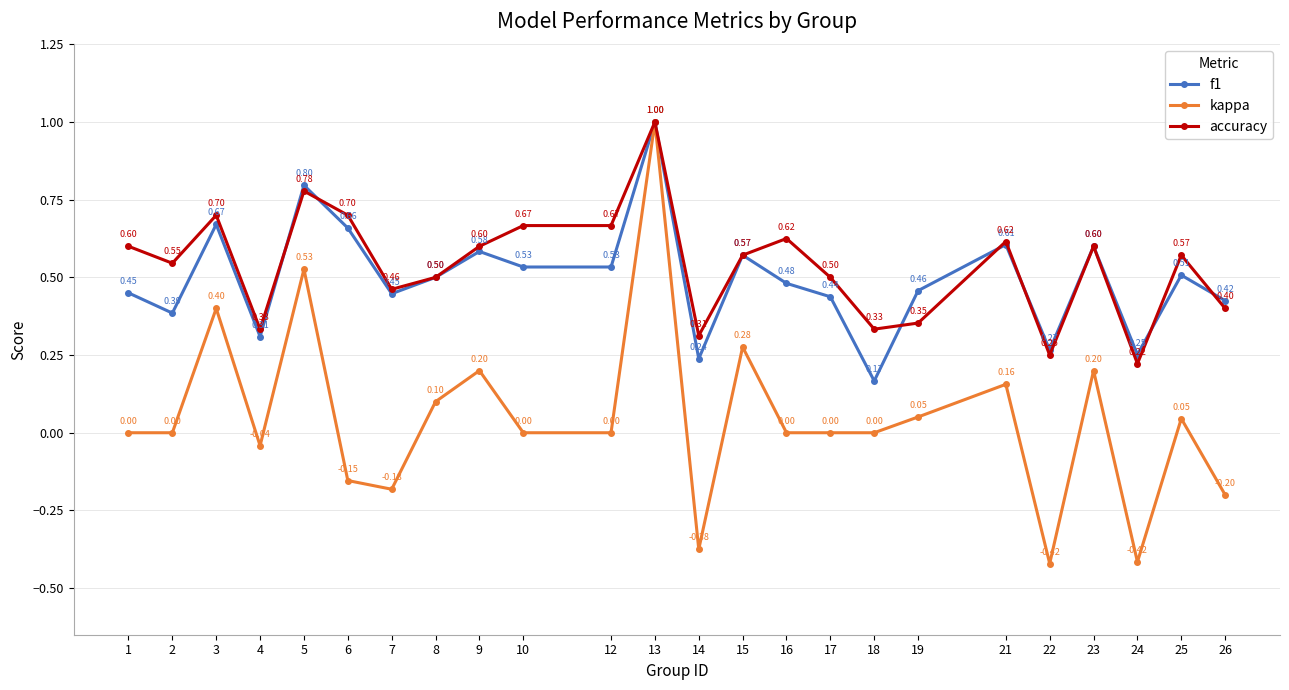

Is this an area chart (filled region under the line)?

No